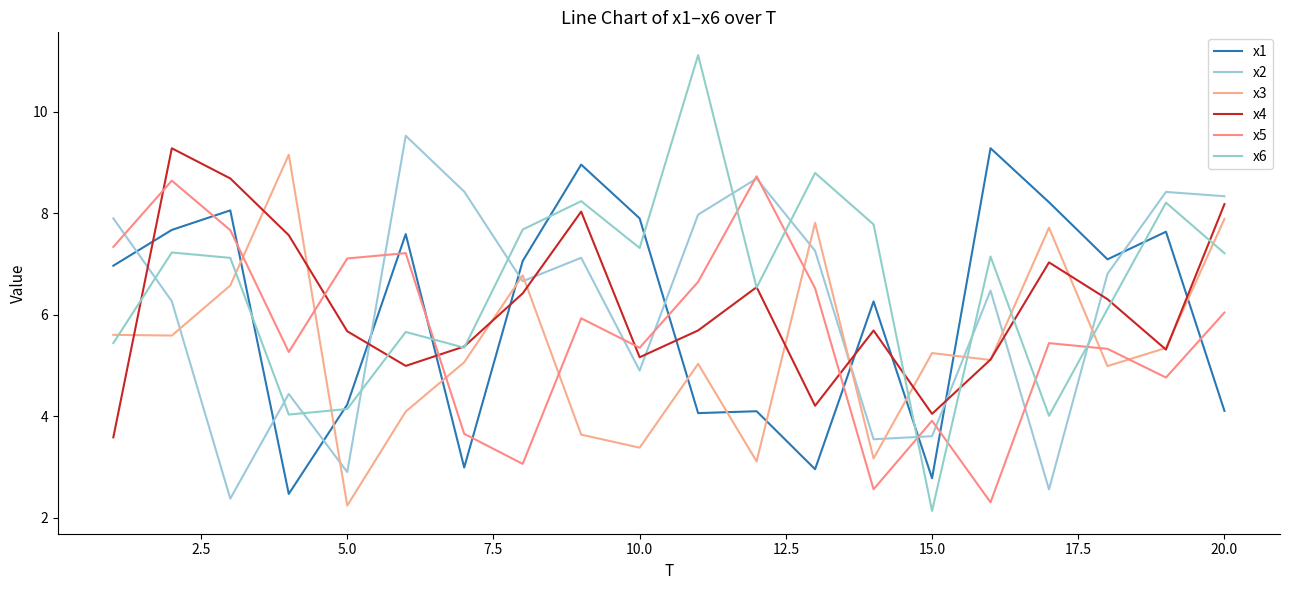

Is this an area chart (filled region under the line)?

No